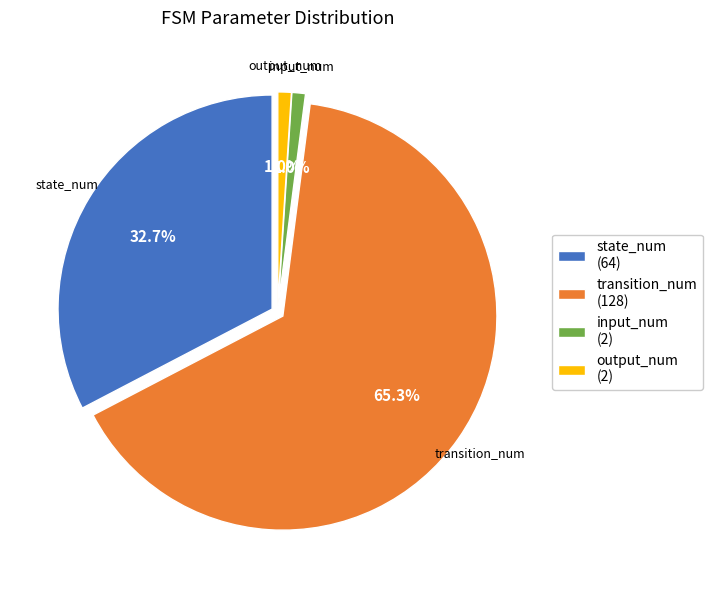

What percentage is the state_num slice, to the nearest percent?

33%